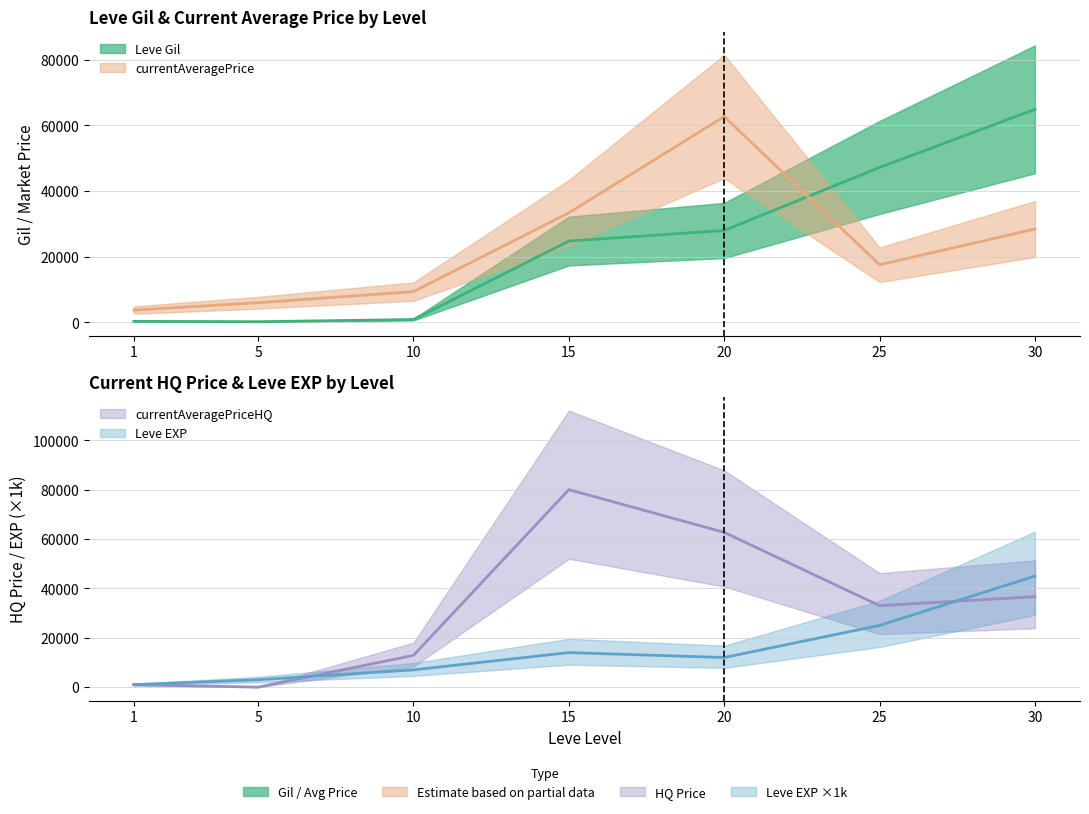

What is the value of the currentAveragePrice point at the 3rd from the left?

9384